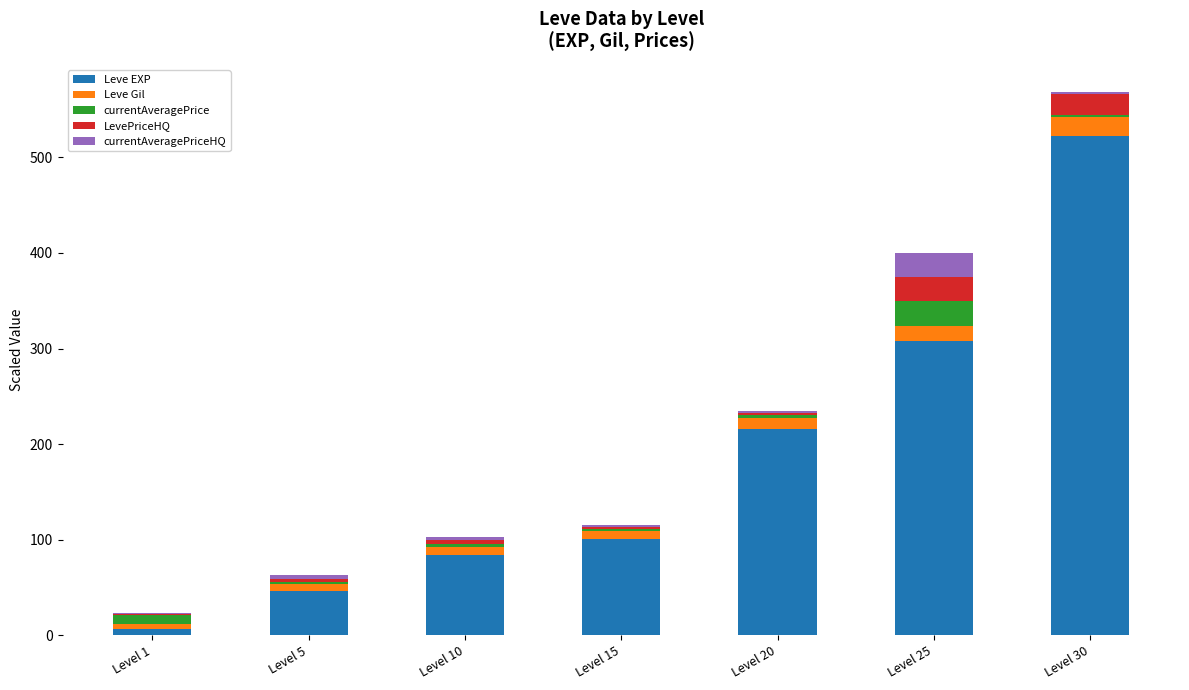

The value of Leve EXP at Level 25 is 206.1. True or false?

False